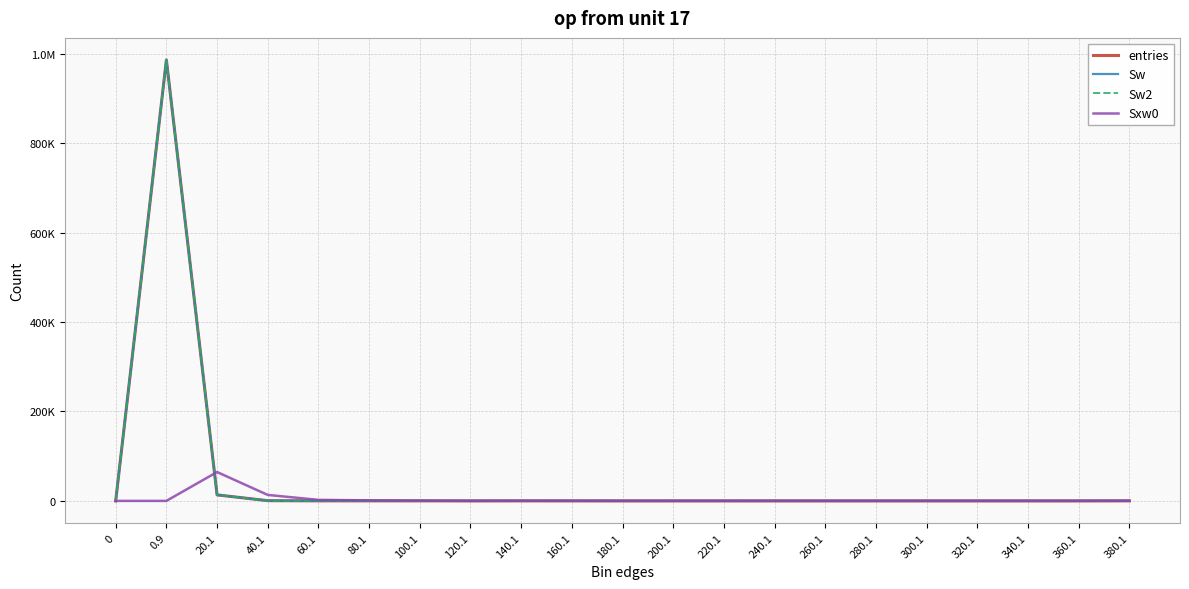

How many interior local peaks does the entries series have?

2